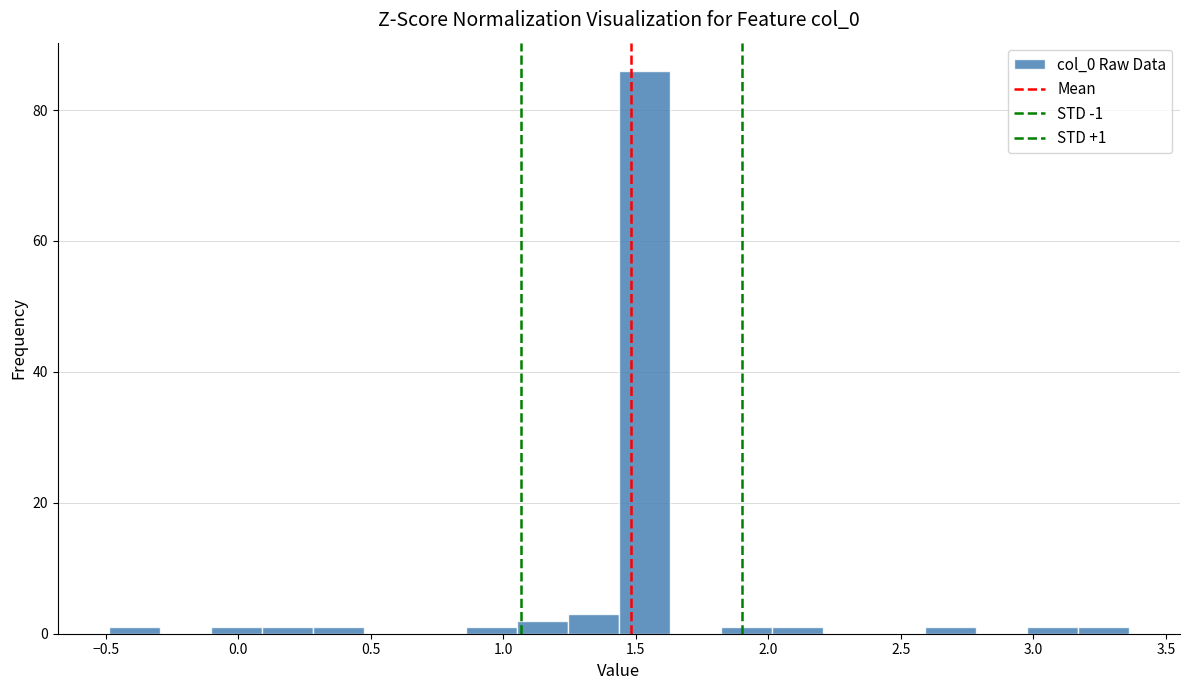

Around what value on the x-axis is the tallest bar? Give the approximate position of its centre, as read against the axis.

1.55